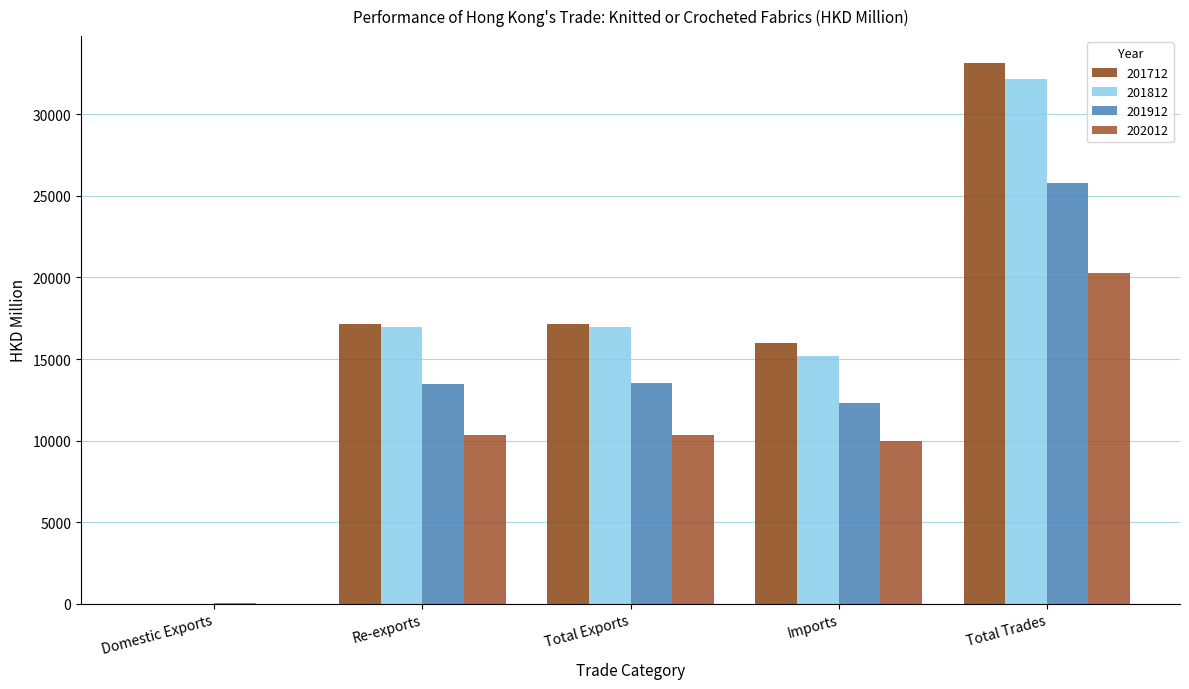

What is the approximate value of 201912 at Total Trades?

25793.7